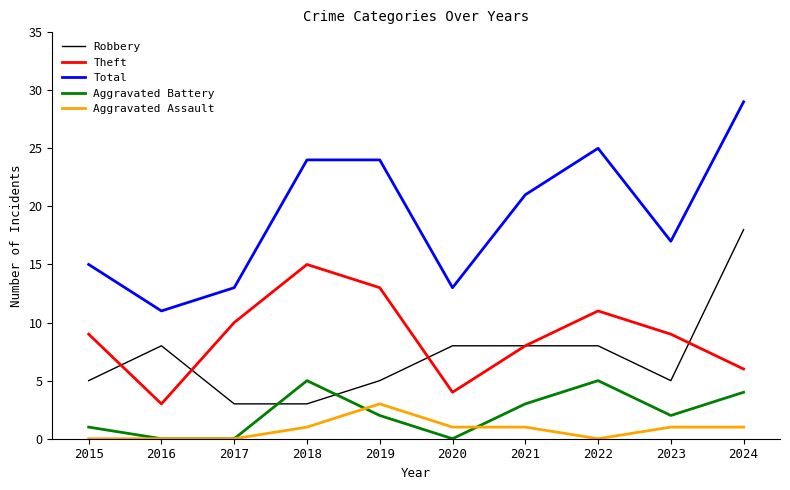

At how many categories does at least one series exceed 10?

10